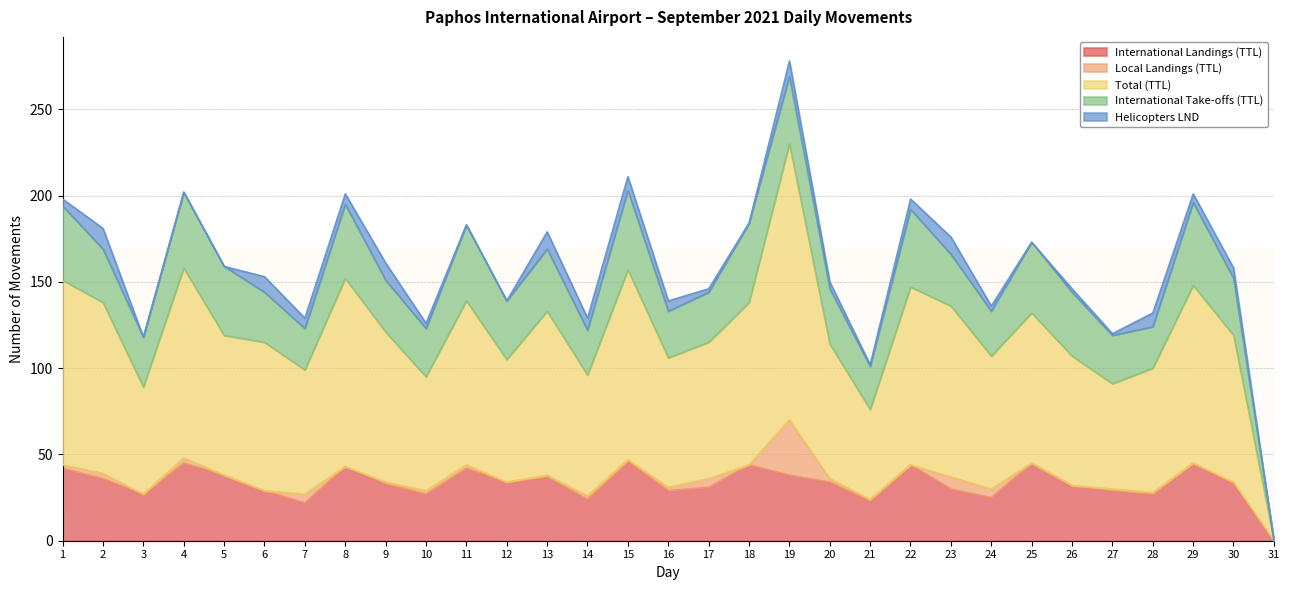

At 19, list the series in order from largest to smallest.

Total (TTL), International Take-offs (TTL), International Landings (TTL), Local Landings (TTL), Helicopters LND